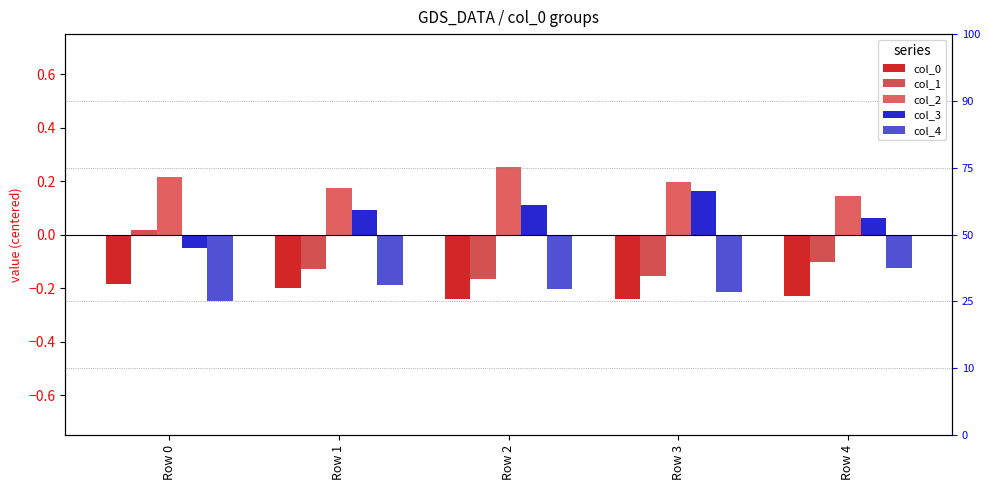

Which label corresponds to the smallest value in the chart?

Row 0